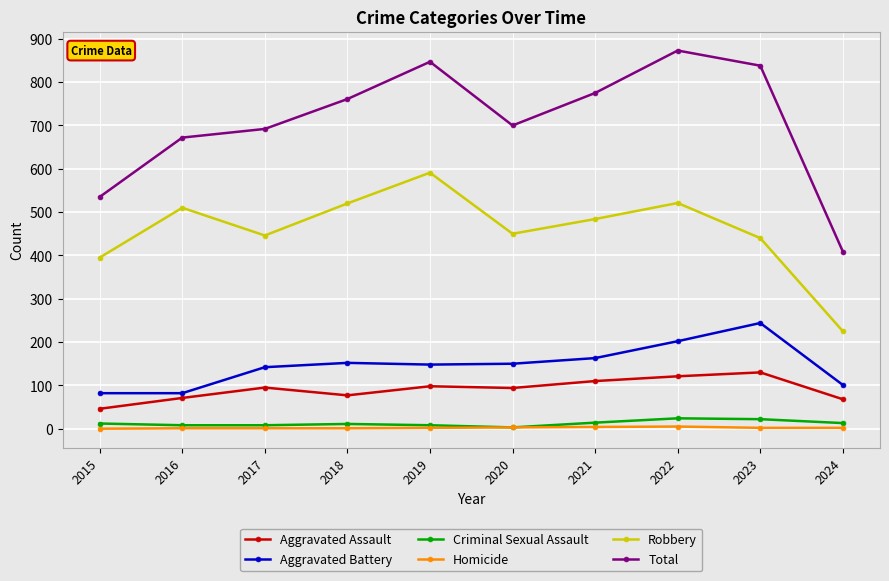

Which series has the widest spread of values?

Total